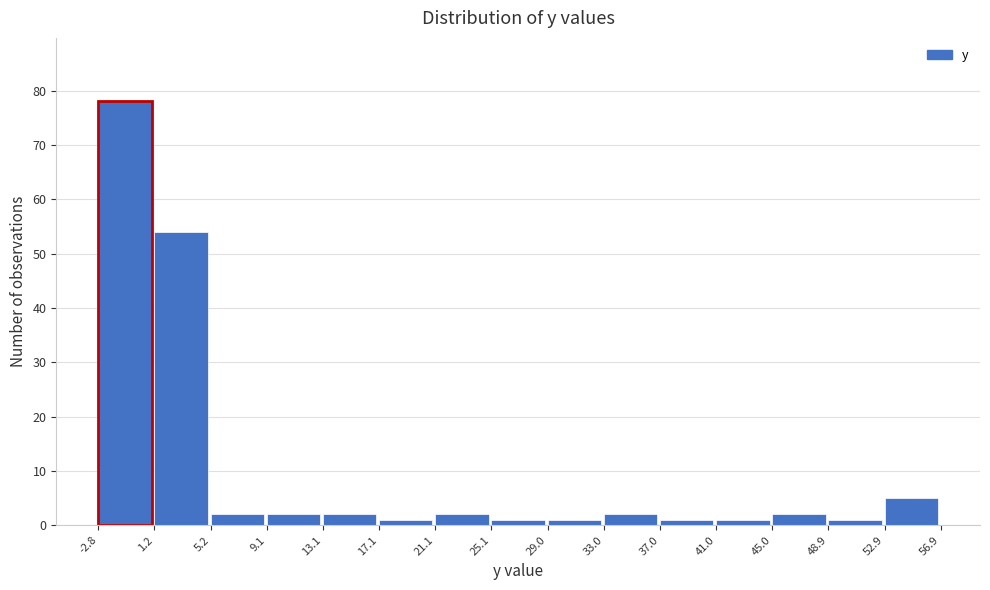

Reading left to right, list every bar in this chart as the range it spans on the x-axis followed by its height. The values are not printed on the chart, so give them approximately, as read against the axis.

-2.8 to 1.2: 78
1.2 to 5.2: 54
5.2 to 9.1: 2
9.1 to 13.1: 2
13.1 to 17.1: 2
17.1 to 21.1: 1
21.1 to 25.1: 2
25.1 to 29.0: 1
29.0 to 33.0: 1
33.0 to 37.0: 2
37.0 to 41.0: 1
41.0 to 45.0: 1
45.0 to 48.9: 2
48.9 to 52.9: 1
52.9 to 56.9: 5